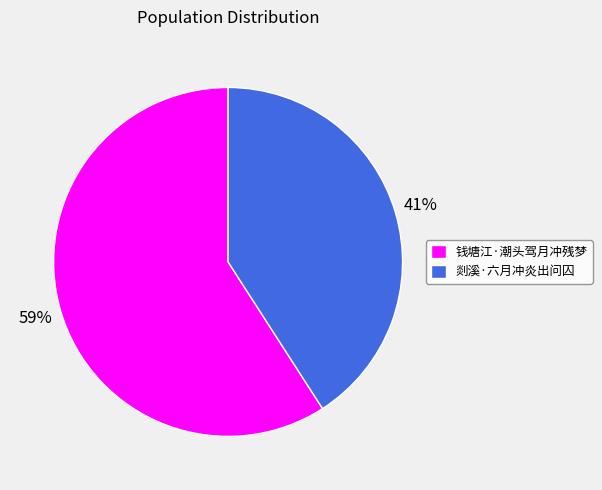

To the nearest percent, what is the average slice percentage?

50%